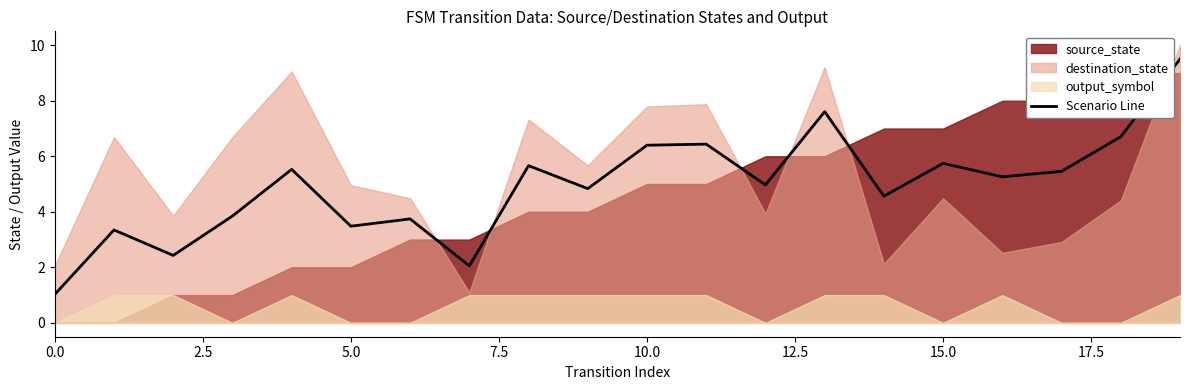

What is the lowest value of the Scenario Line series?

1.0